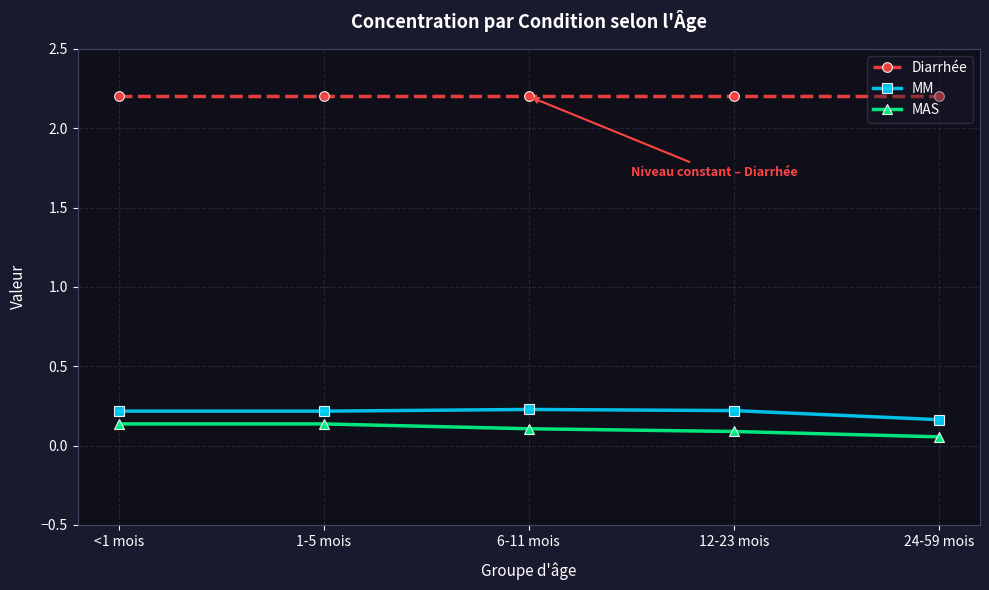

What is the greatest value displayed?

2.2